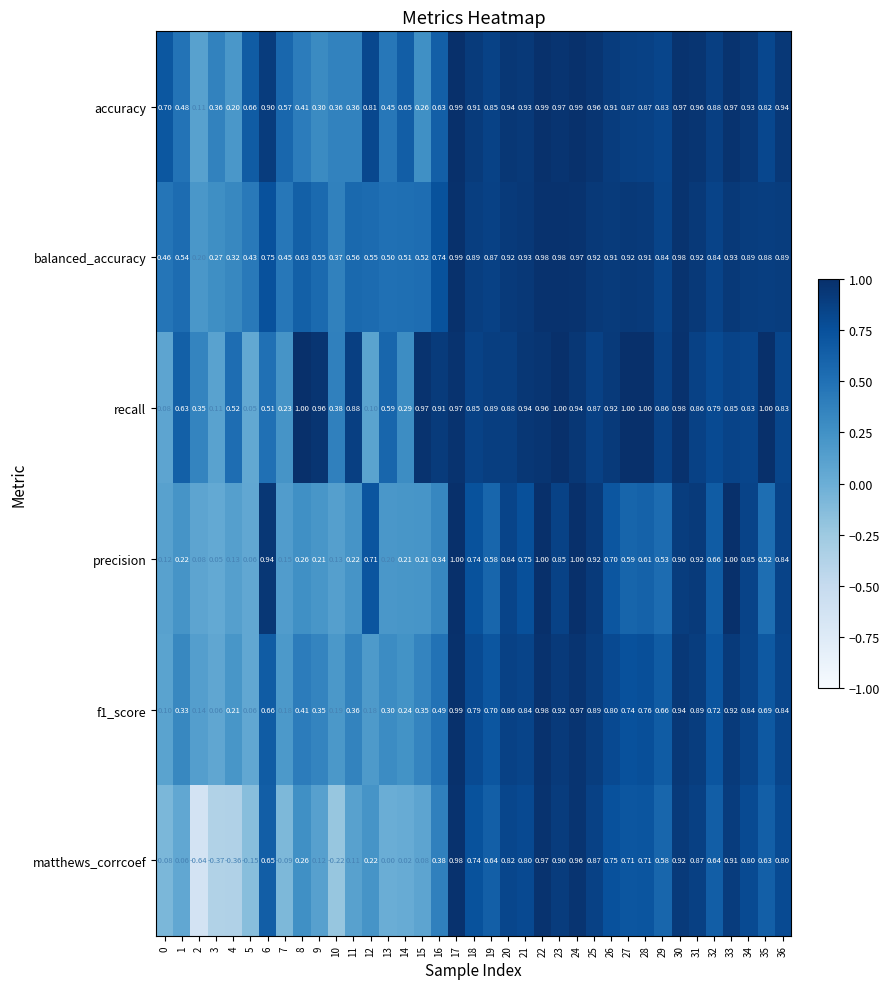

Which series changed the most between 24 and 30?

precision